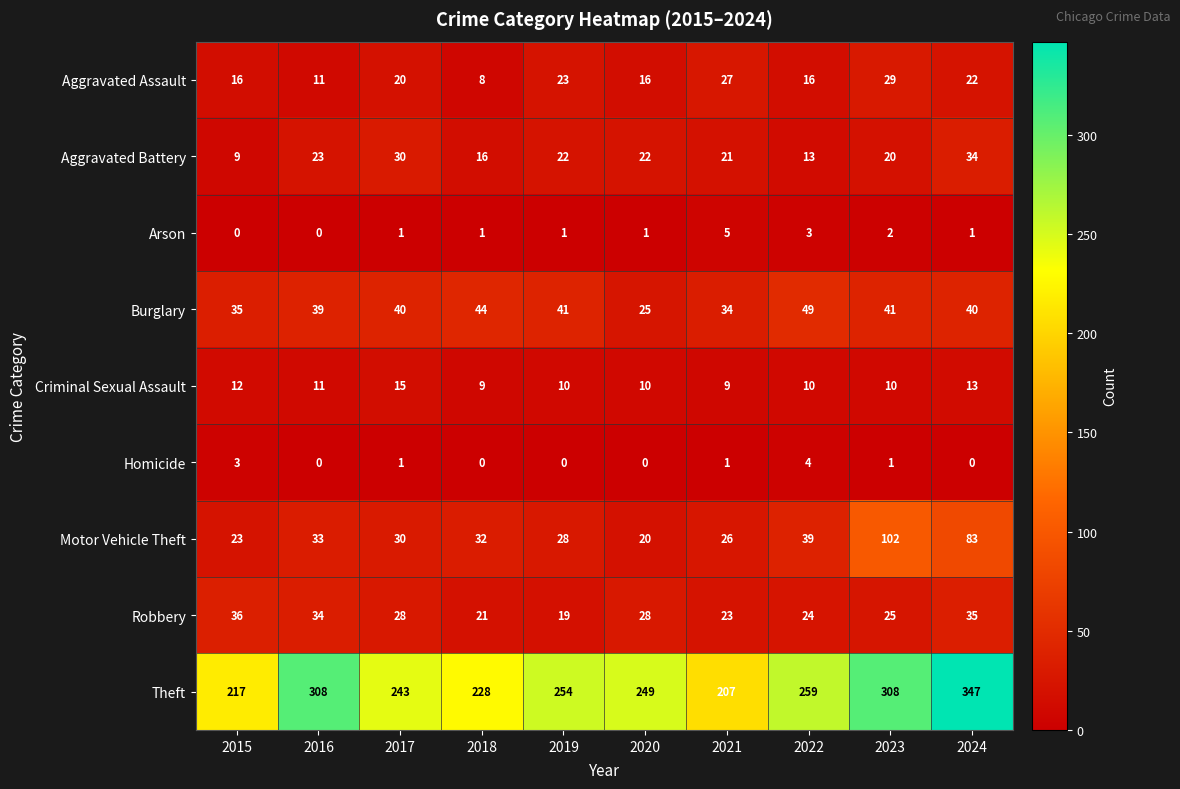

What is the difference between the highest and lowest values at 2022?

256